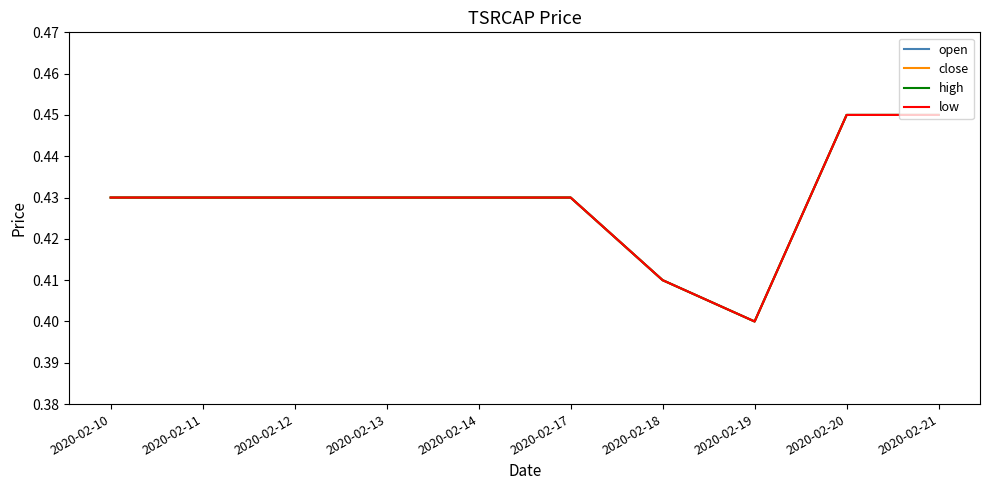

At how many categories does at least one series exceed 0?

10